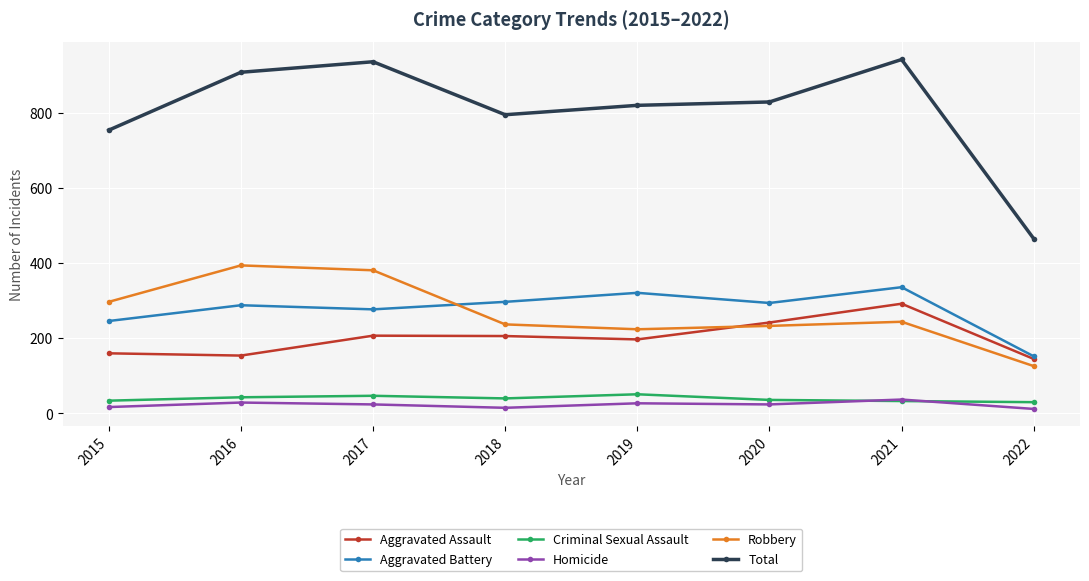

True or false: Homicide and Robbery intersect in this chart.

False